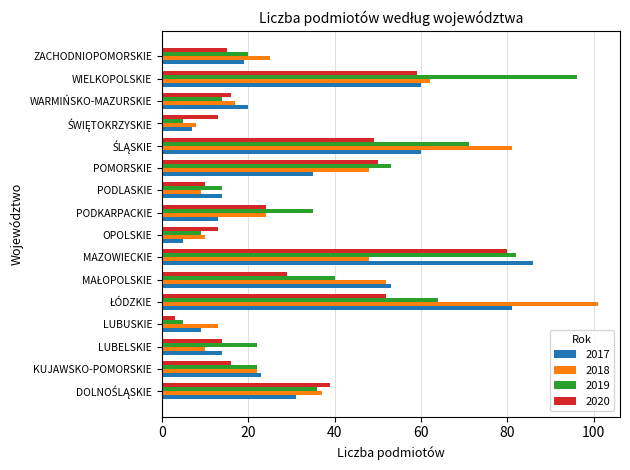

What is the sum of all 2019 values?

588